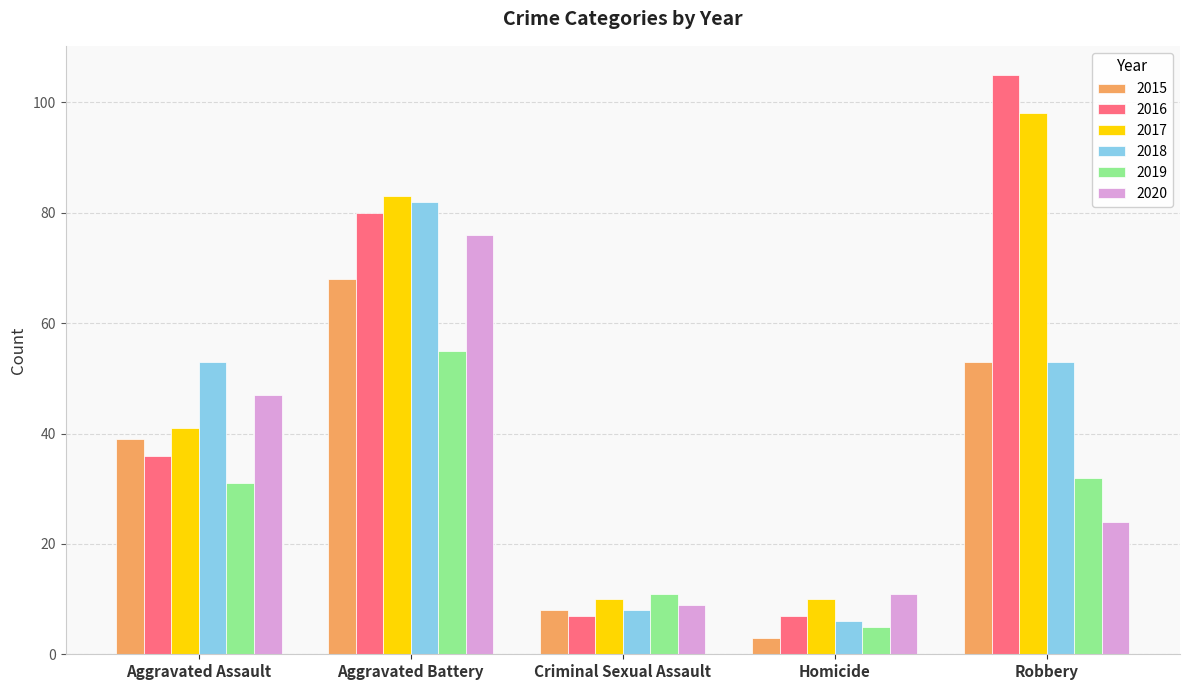

The 2019 series shows 7 at Aggravated Assault. True or false?

False